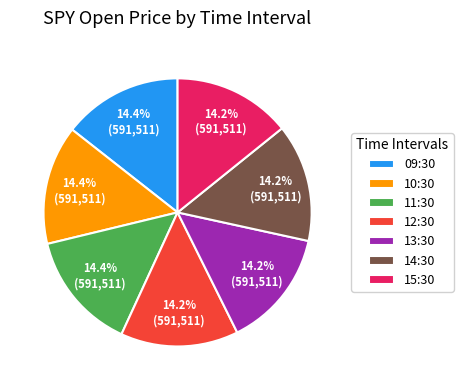

Is it true that 14:30 is 28% of the pie?

False